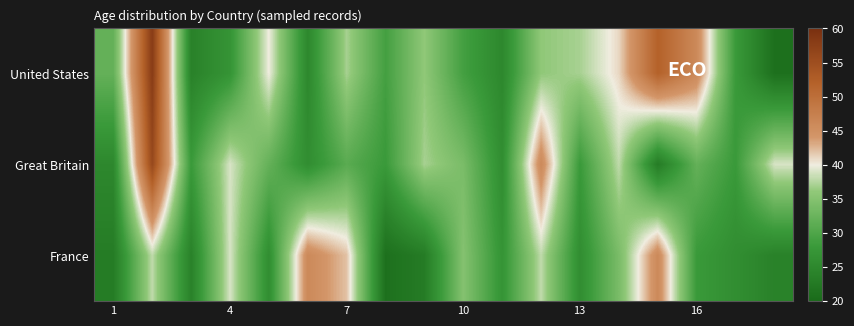

Rank the series by their average value, from highest to lowest.

United States, Great Britain, France